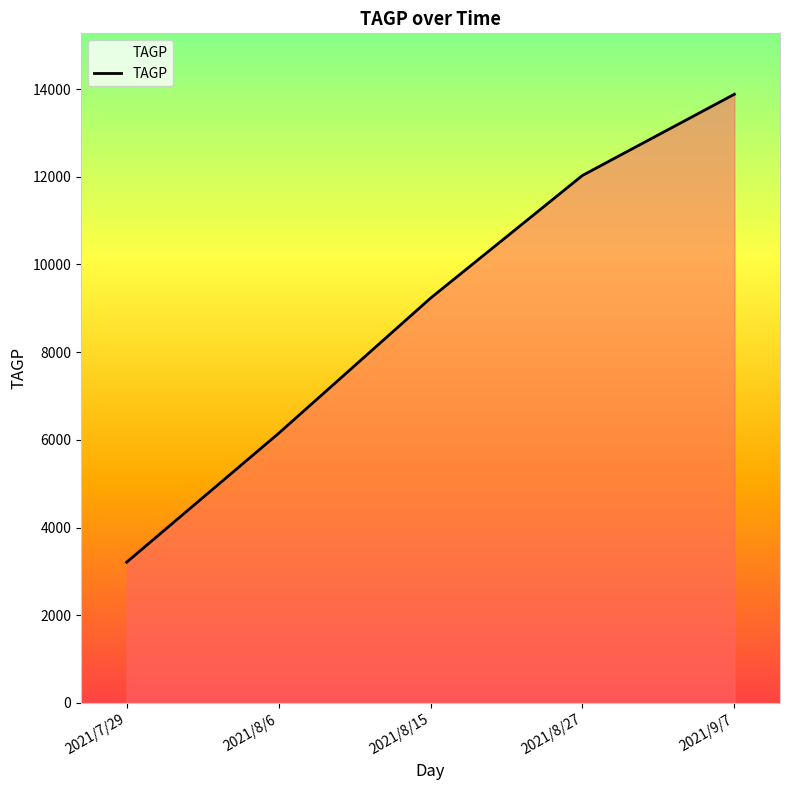

Rank the categories by value from highest to lowest.

2021/9/7, 2021/8/27, 2021/8/15, 2021/8/6, 2021/7/29